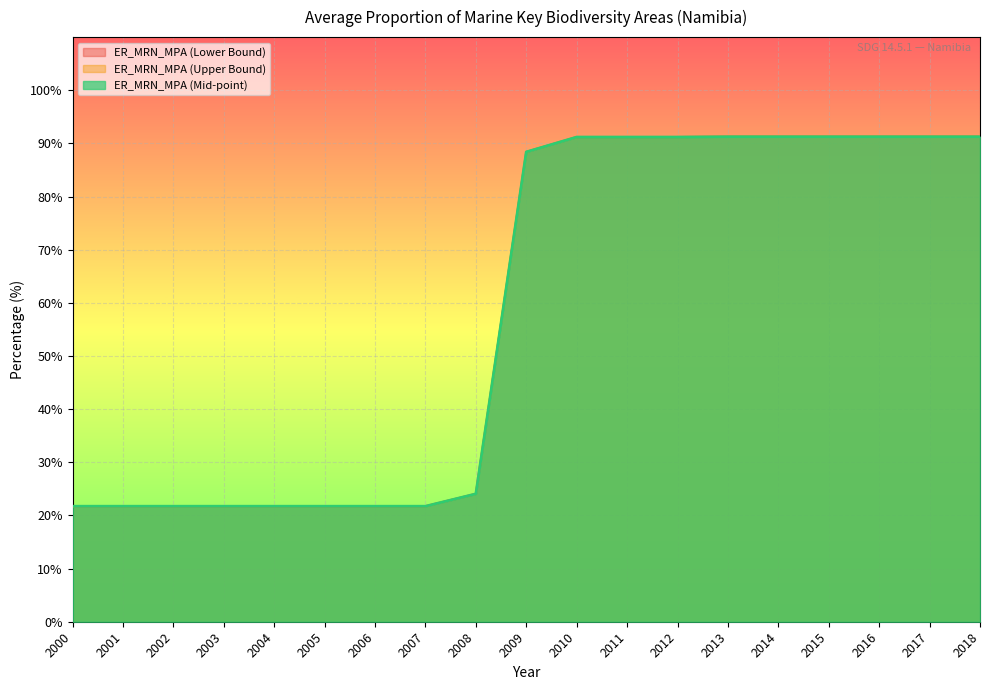

What is the difference between the maximum and minimum values in the ER_MRN_MPA (Mid-point) series?

69.5